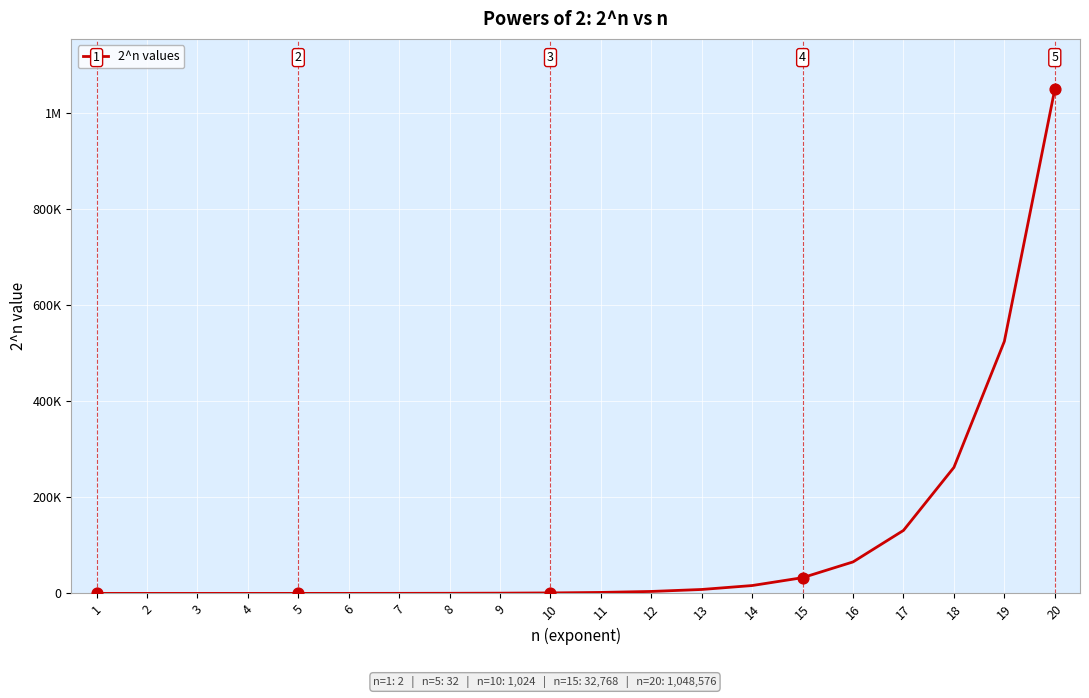

What is the change in value from 8 to 13?

+7936